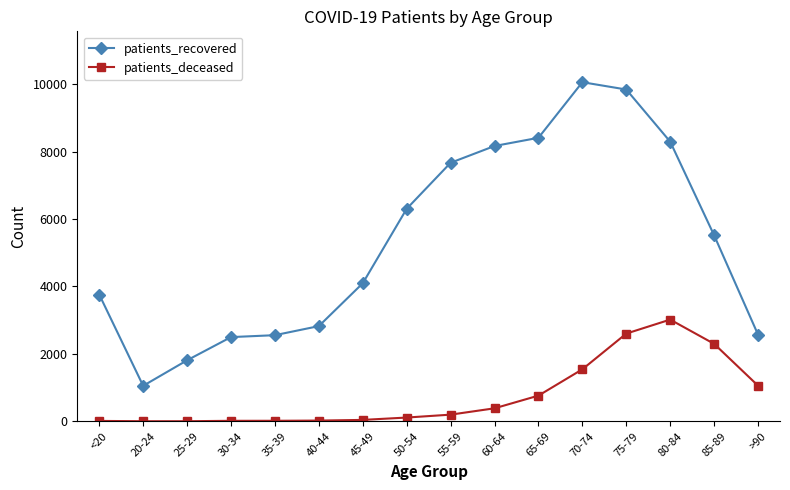

The value of patients_recovered at 65-69 is 4062. True or false?

False